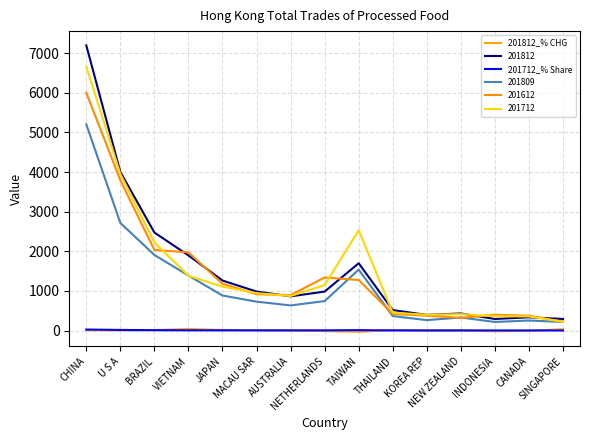

Read the 201812_% CHG value at NETHERLANDS.

-14.3